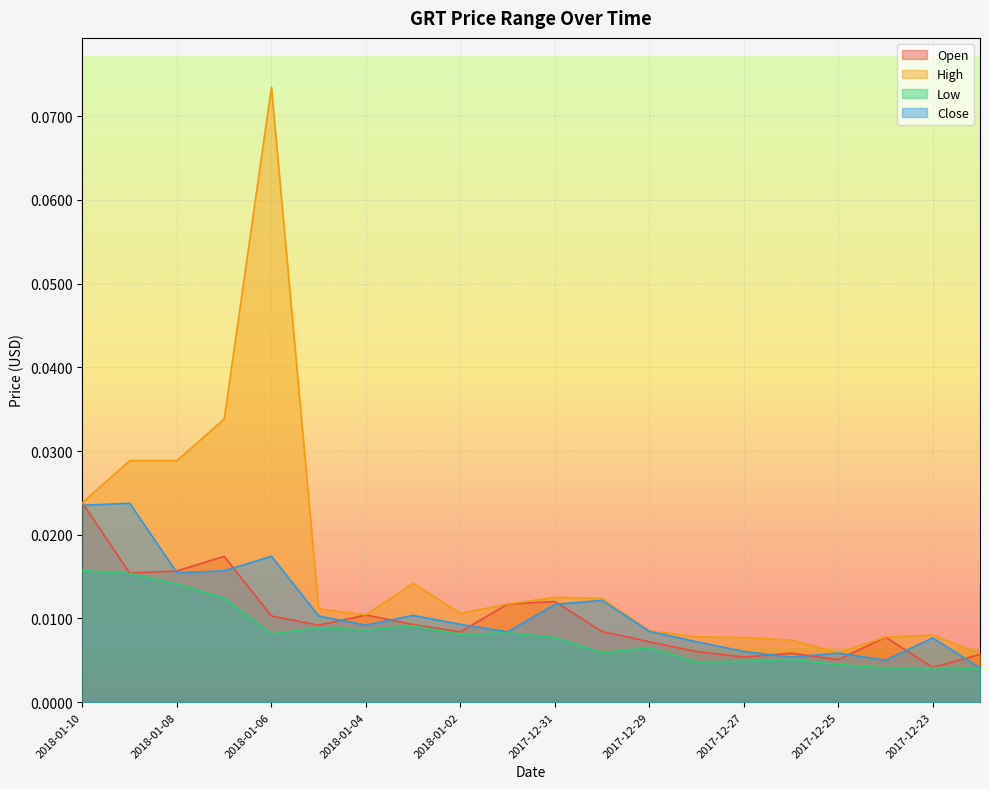

Where is the first local minimum for Close?

2018-01-08